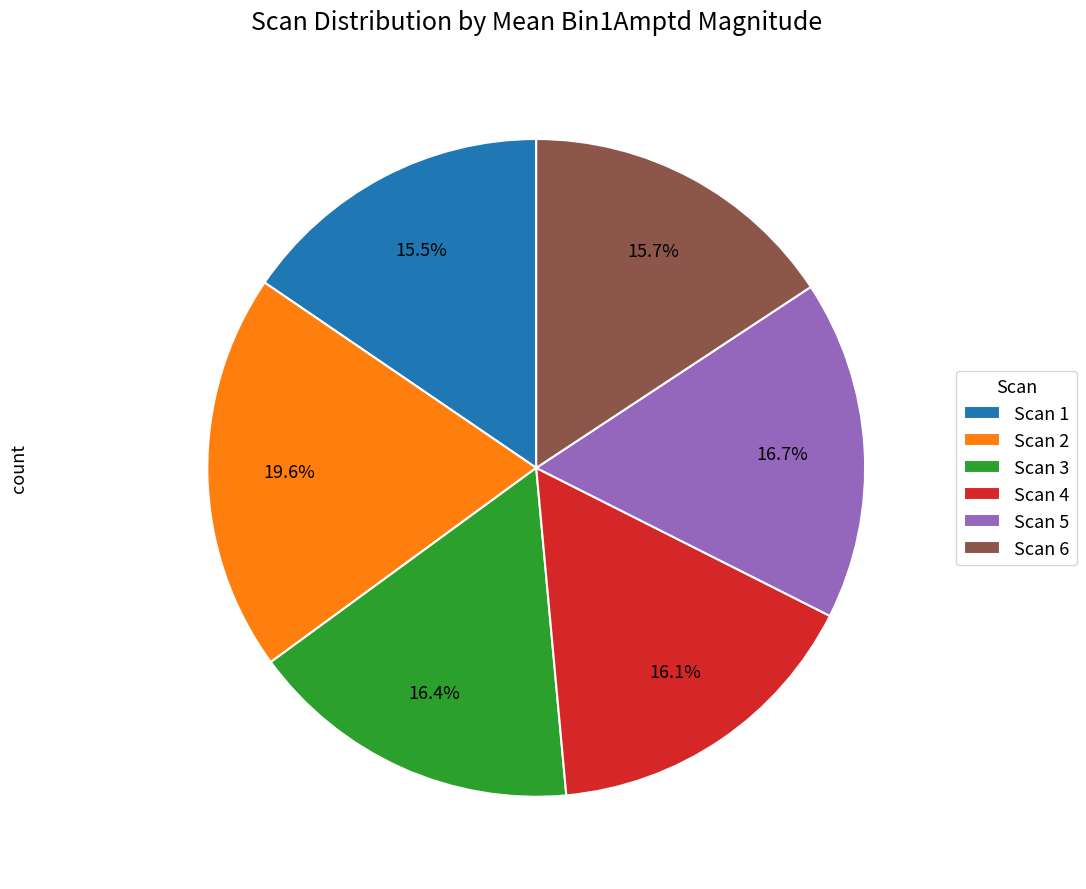

How much of the chart is everything except Scan 2?

80.4%